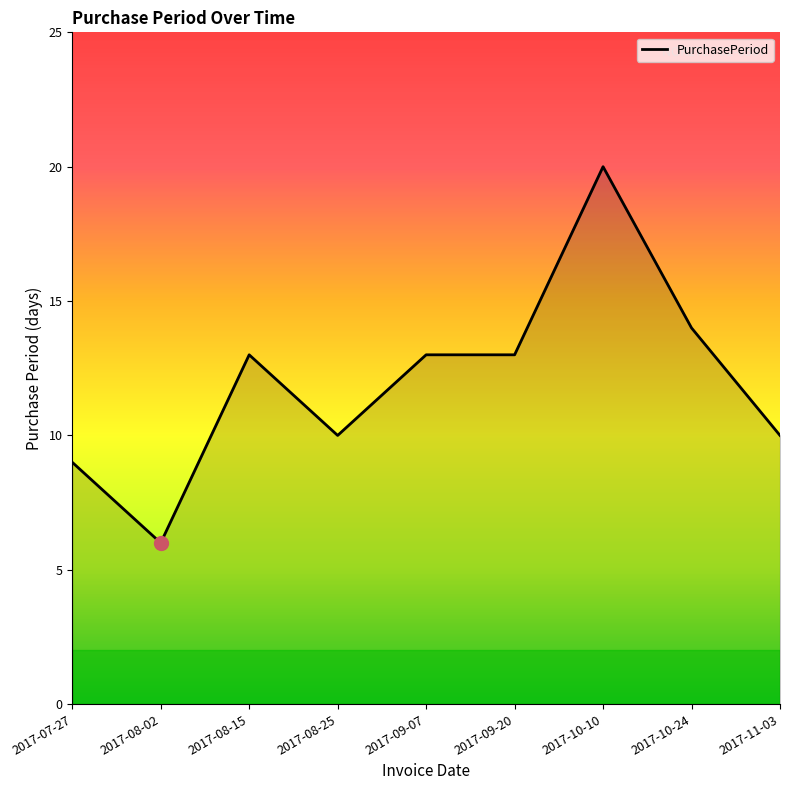

What position from the left is 2017-08-25?

4